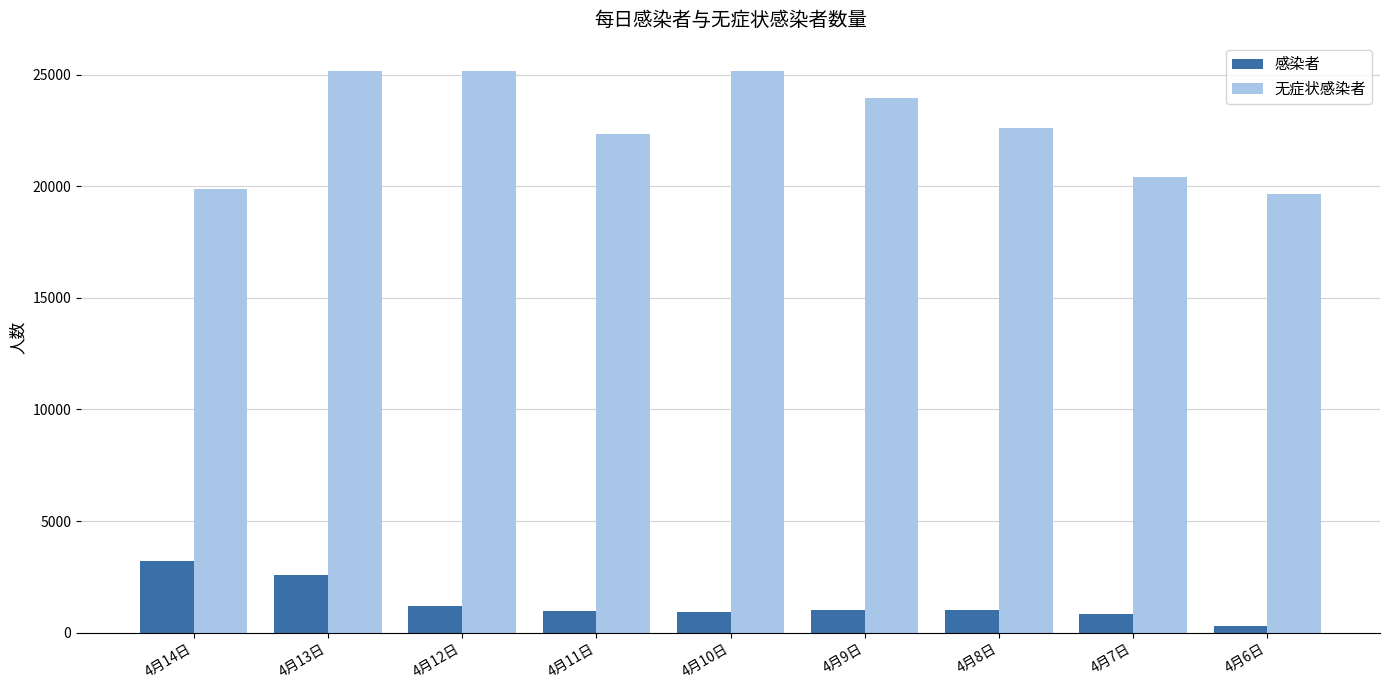

What is the minimum value for 感染者?

322